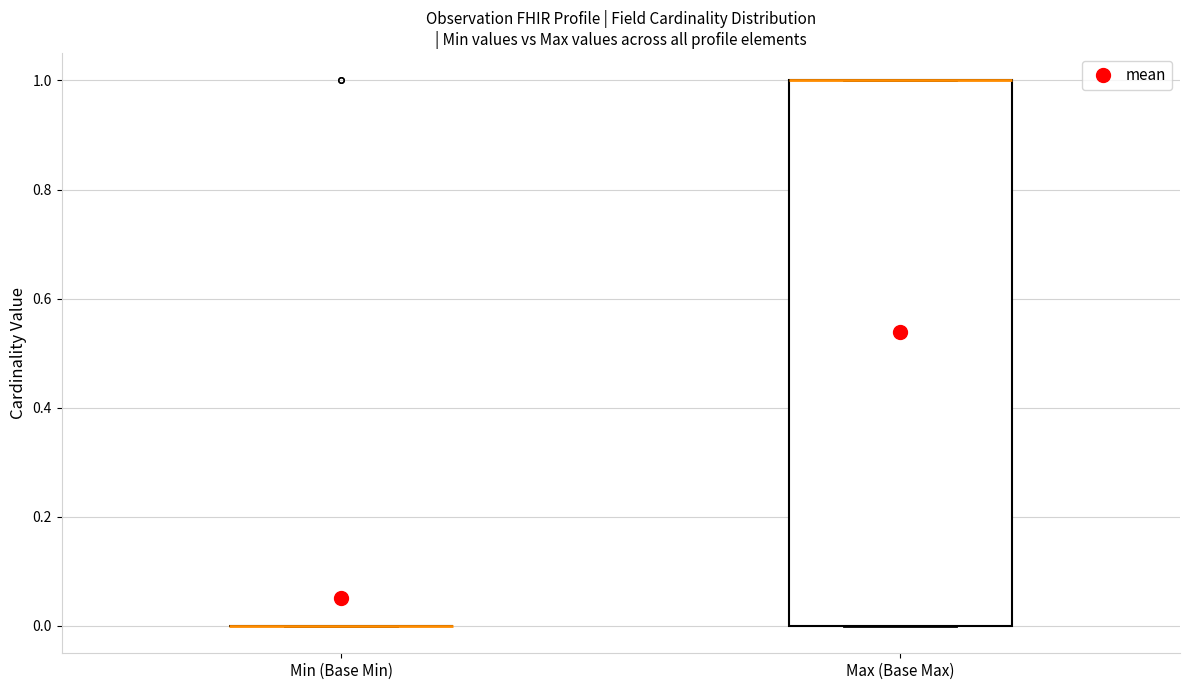

Reading left to right, transcribe this box plot: for each box, give where its median line is, the range the box spans, and where its two whiskers end, as read against the y-axis. The values are not printed on the chart, so give them approximately, as read against the axis.

Min (Base Min): box collapsed to a line at 0, whiskers 0 to 0
Max (Base Max): median 1 (drawn on the box's upper edge), box 0 to 1, whiskers 0 to 1